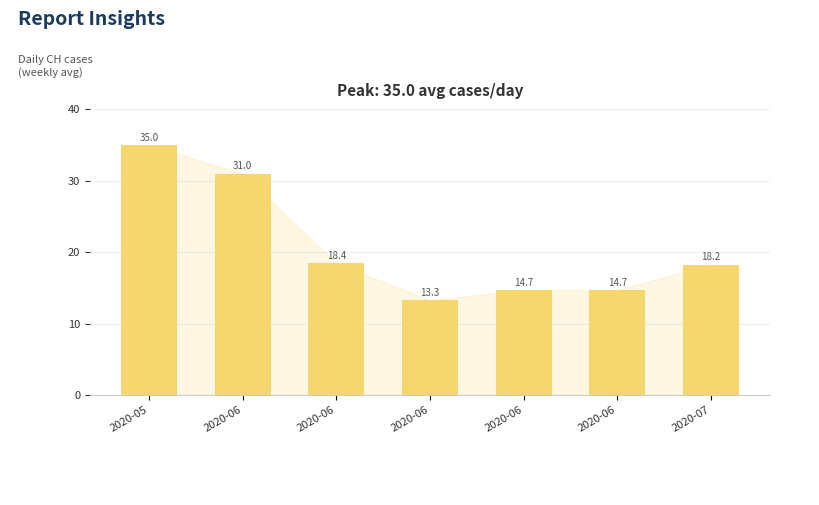

Count the number of categories in the chart.

7